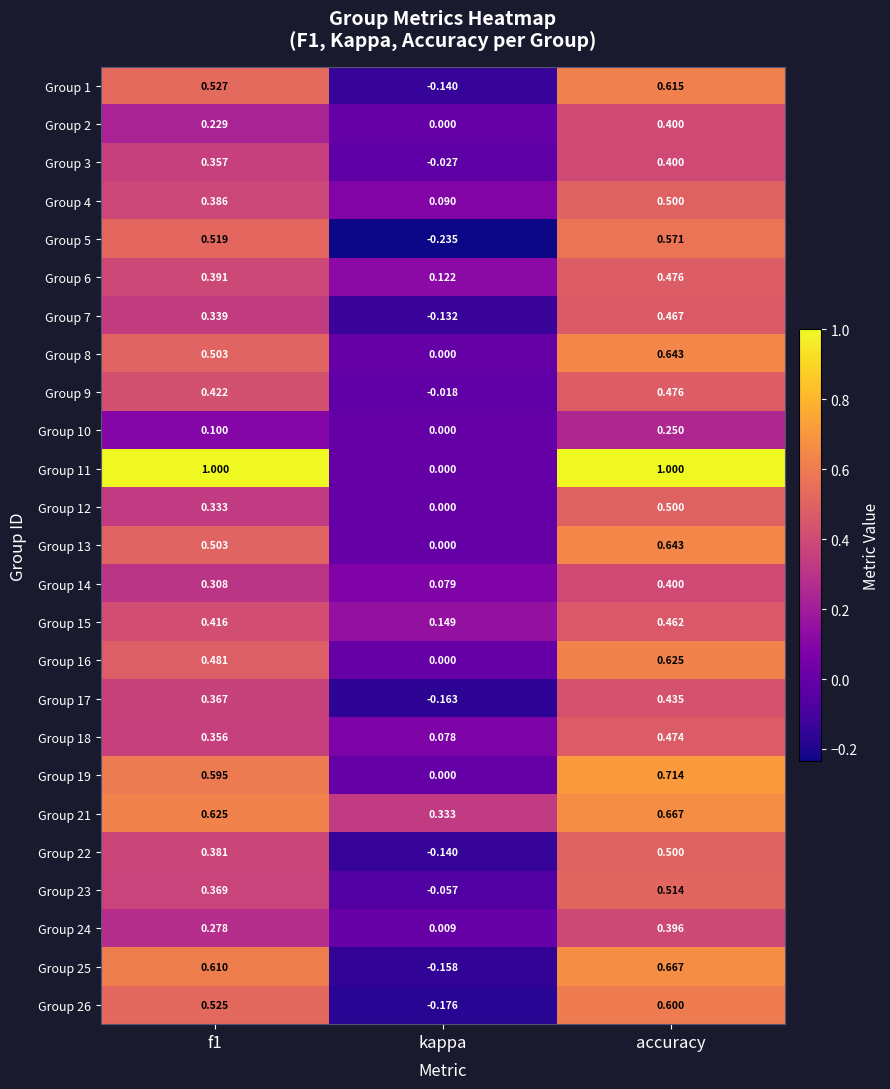

Where is Group 1 nearest to the value 0?

kappa